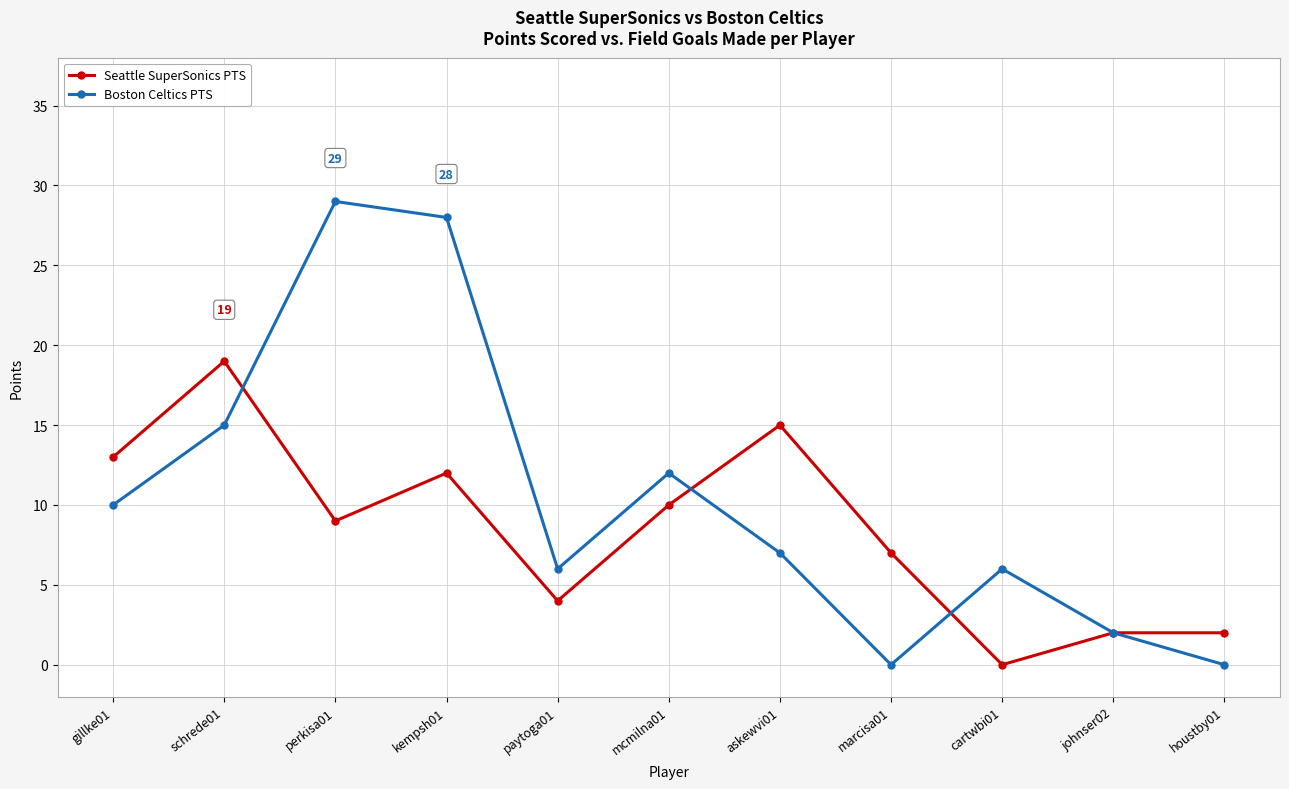

In Seattle SuperSonics PTS, how many points are lower than both neighbors (excluding endpoints)?

3